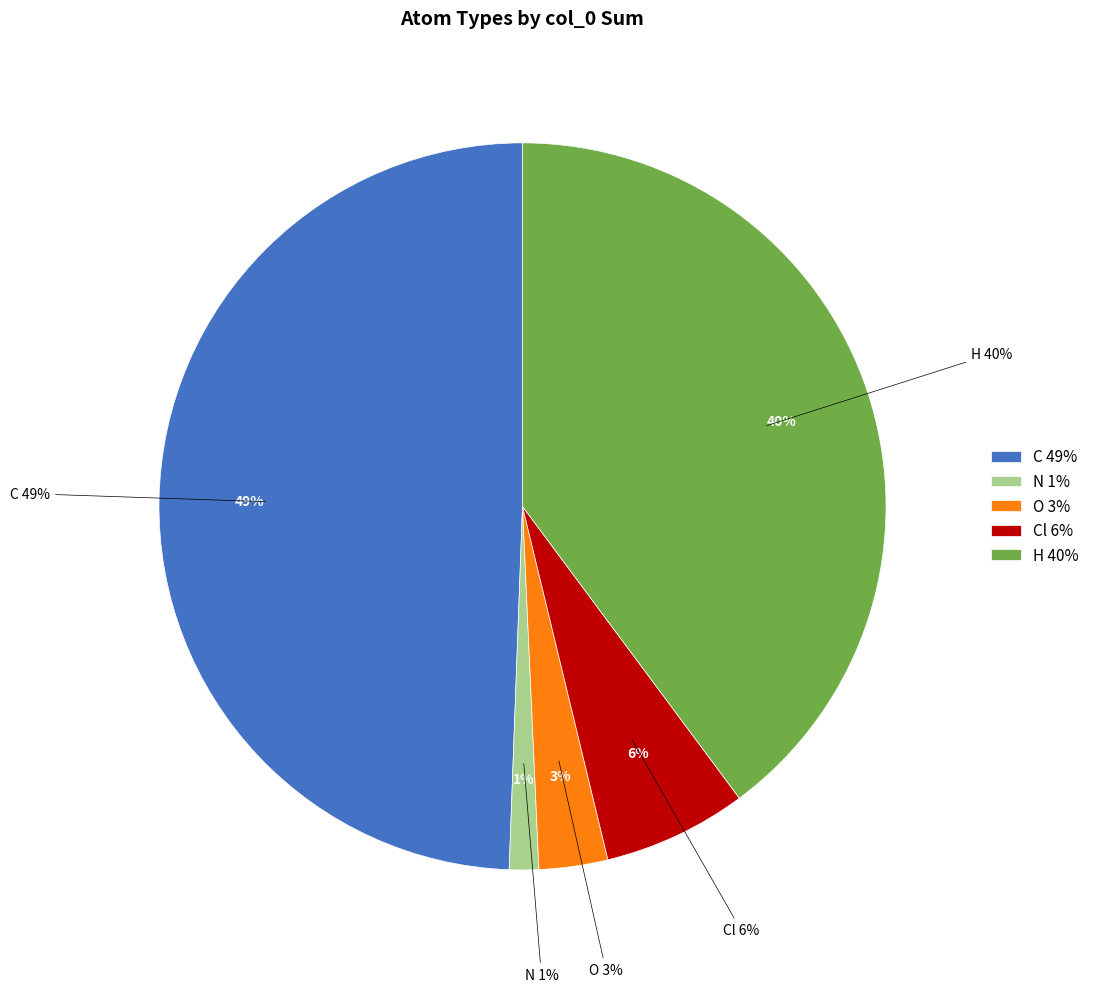

How many slices are in this pie chart?

5